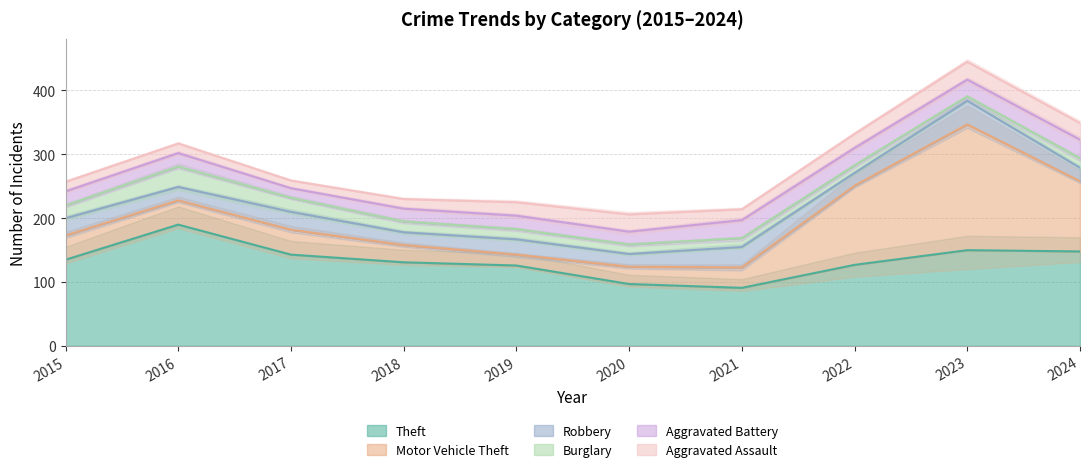

Where does the Aggravated Battery series first go above 22?

2021